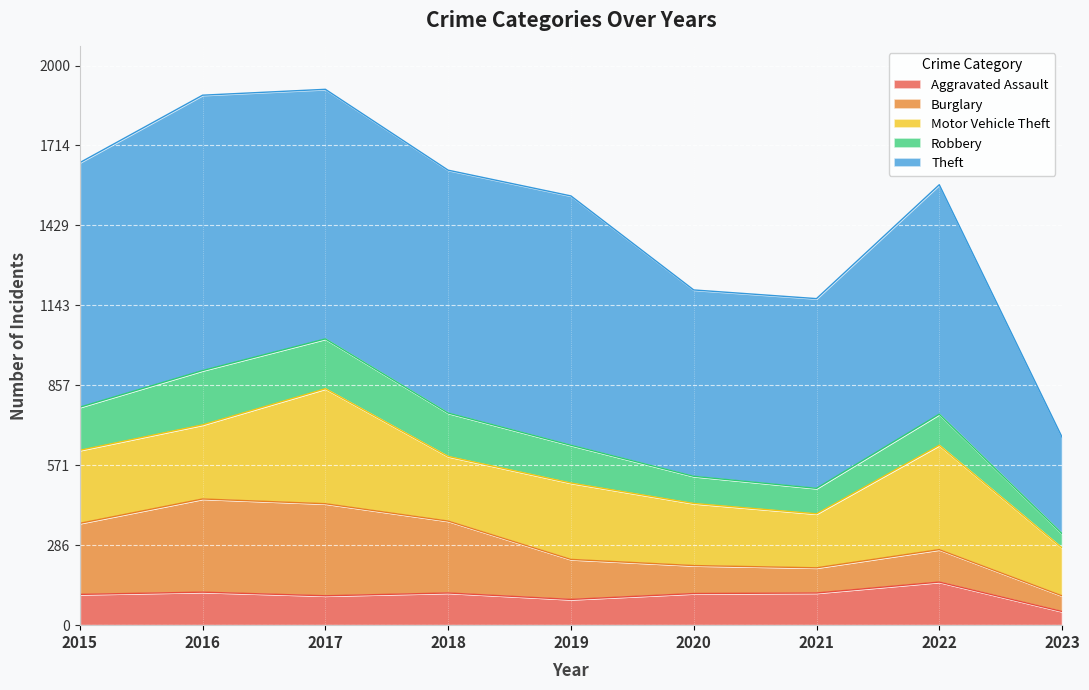

True or false: Robbery has more than 0 points higher than both neighbors.

True